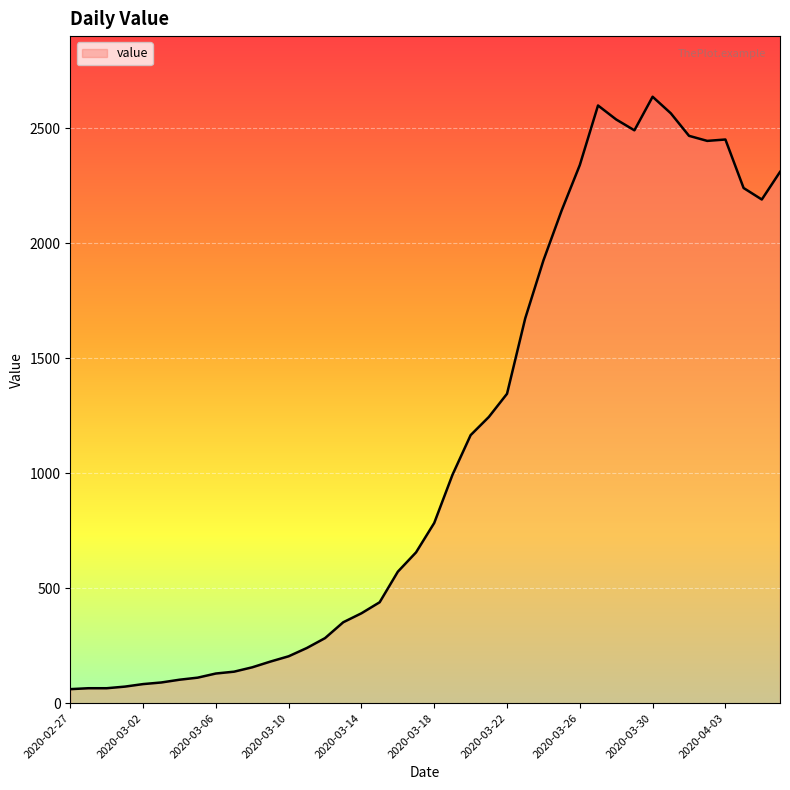

What is the difference between the maximum and minimum values?

2577